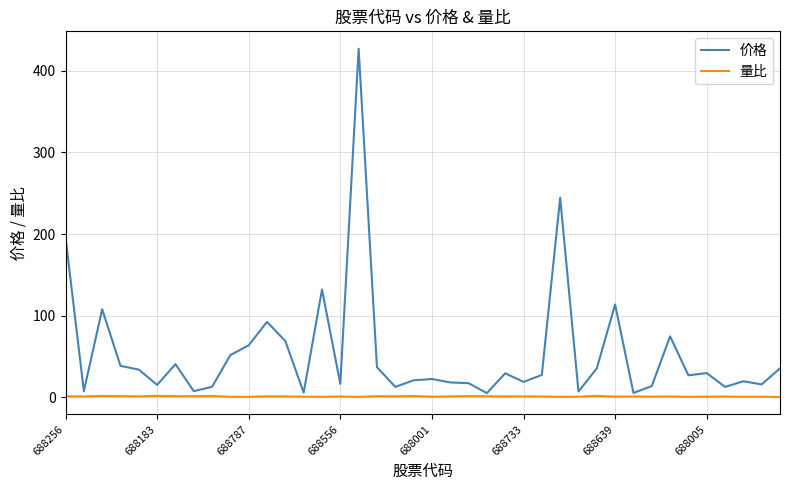

Which series has the widest spread of values?

价格